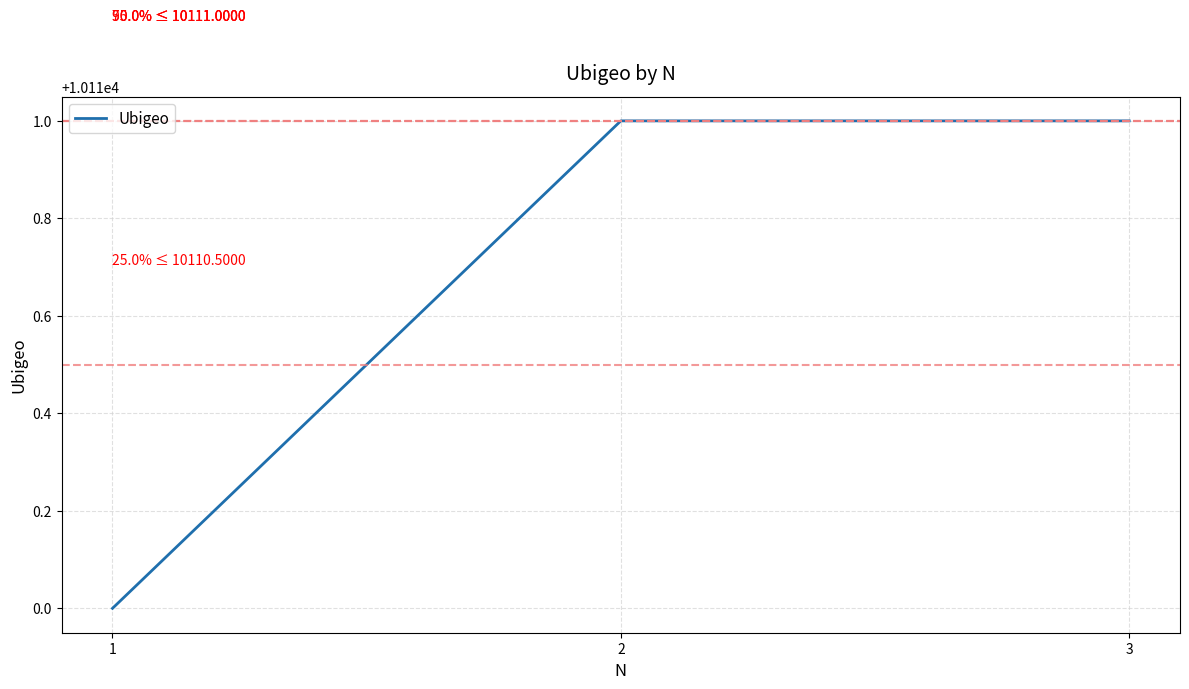

The value at 3 is 4073. True or false?

False